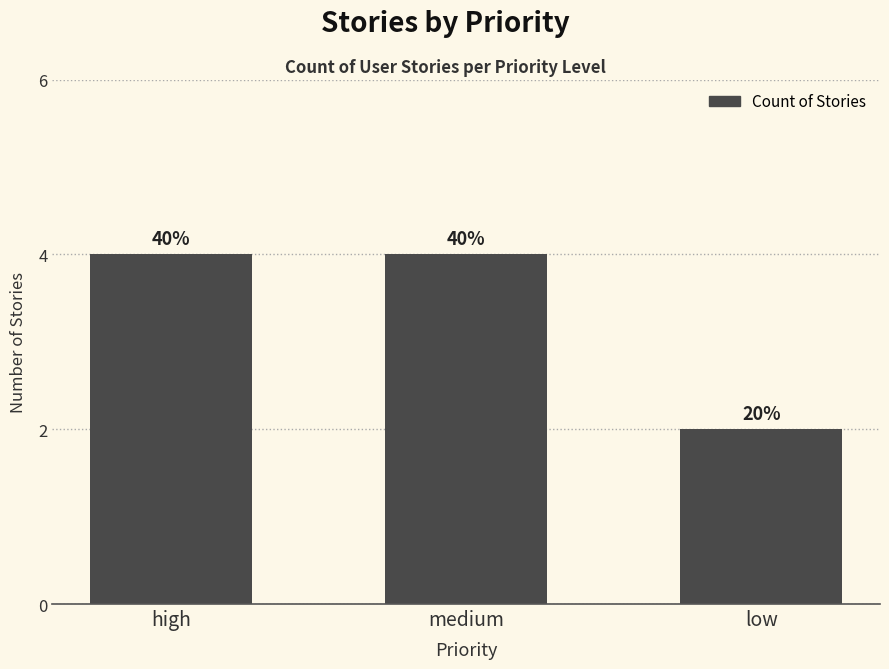

How many bars are there in total?

3